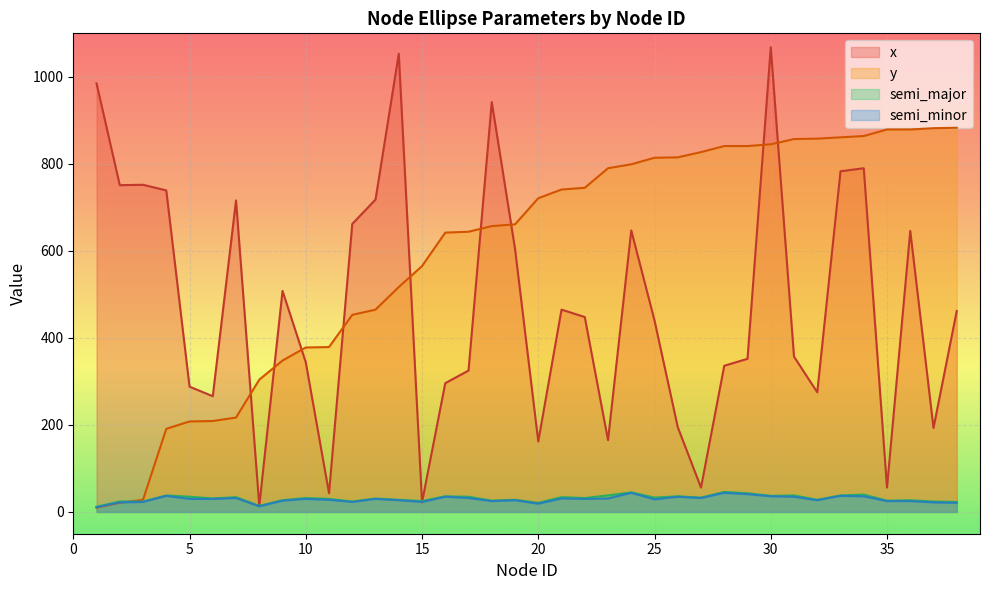

How many lines are shown in the chart?

4